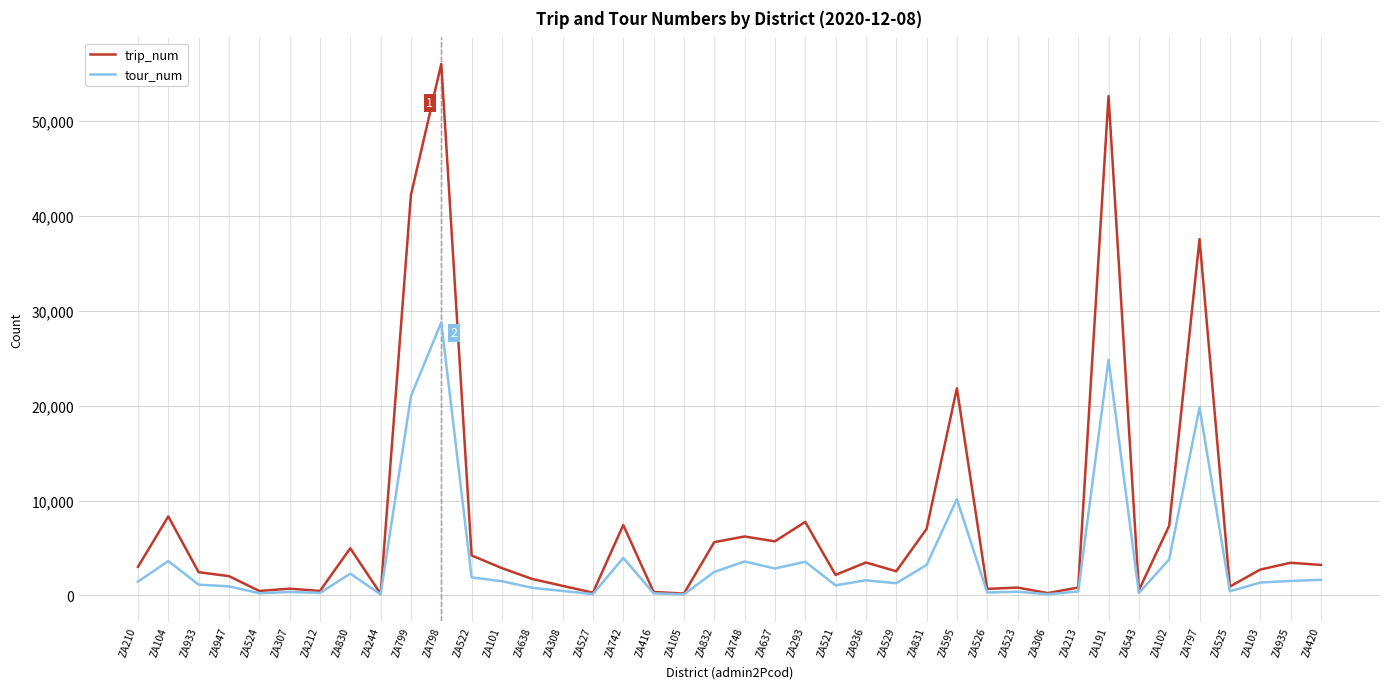

Where is tour_num nearest to the value 14440?

ZA595